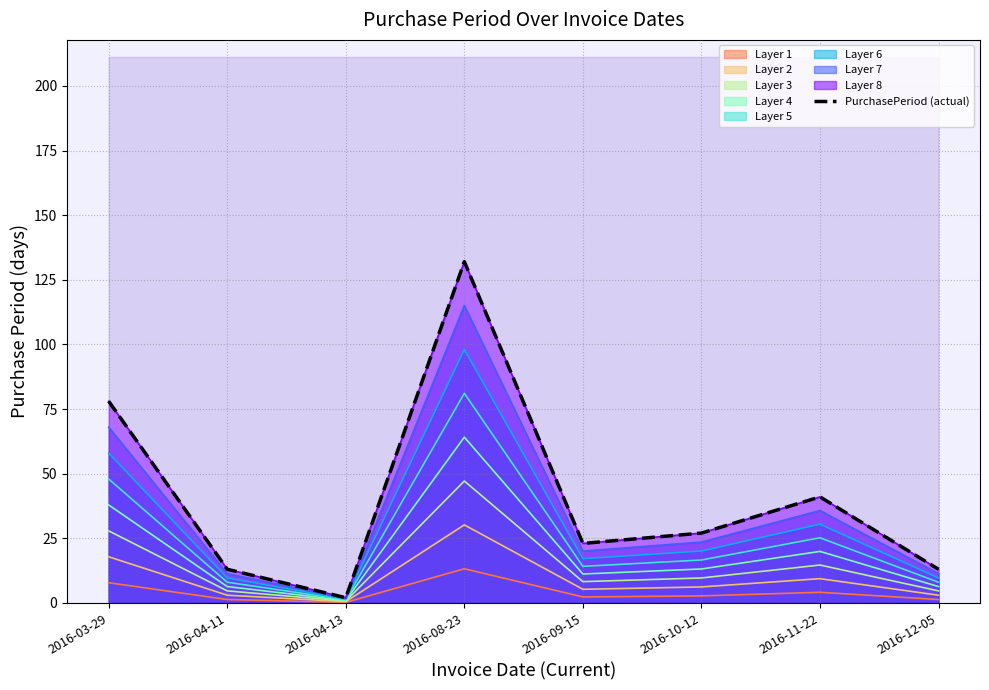

What is the greatest value displayed?

132